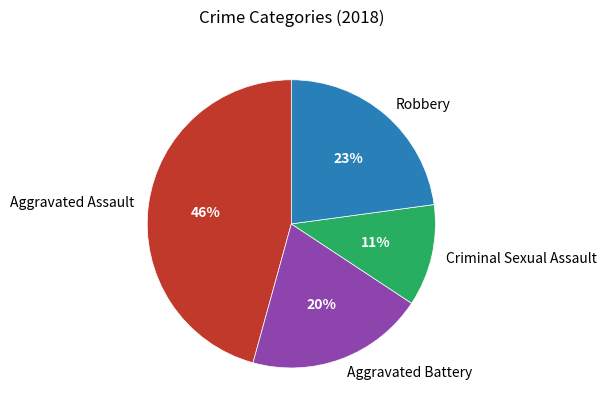

Which slice is the smallest?

Criminal Sexual Assault